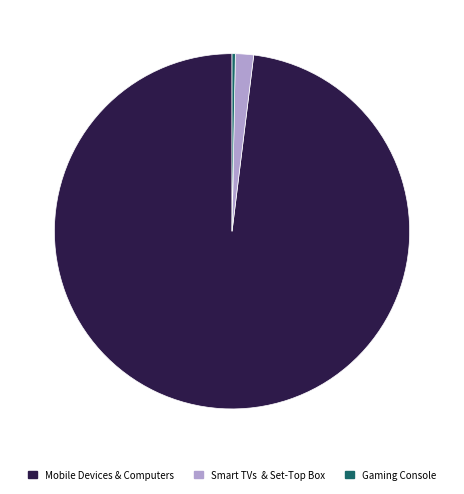

Does any single category account for the majority?

Yes